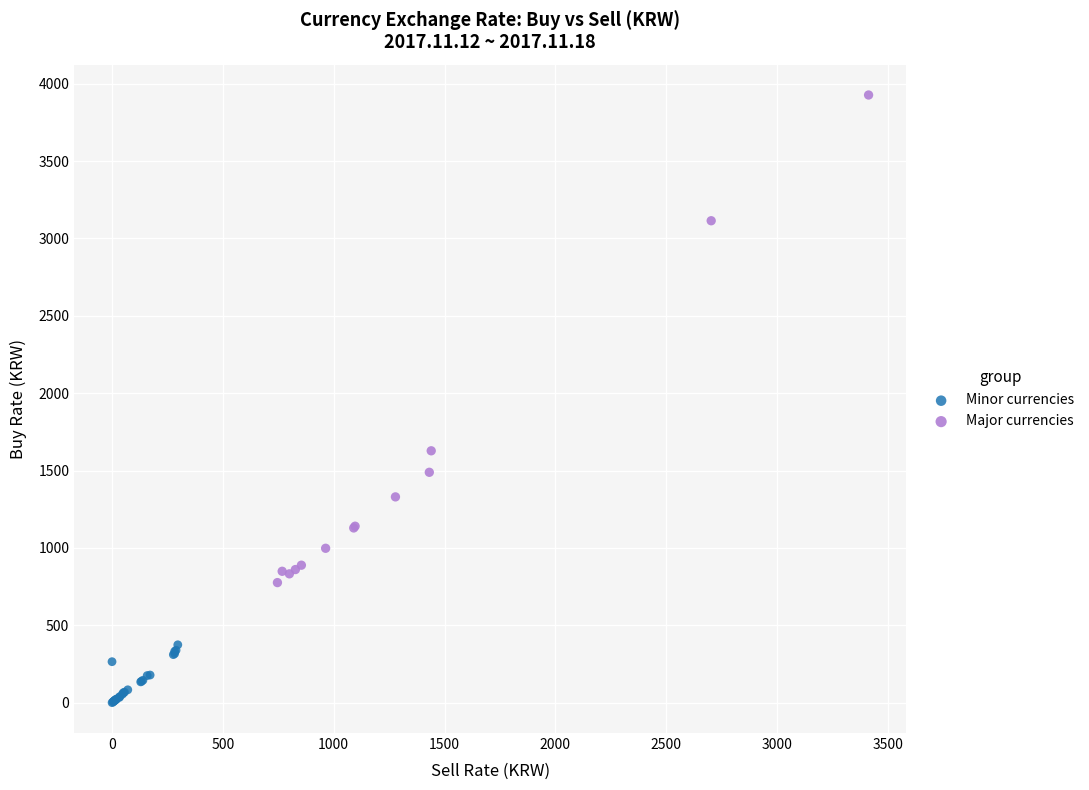

What are all the series names shown in the legend?

Minor currencies, Major currencies